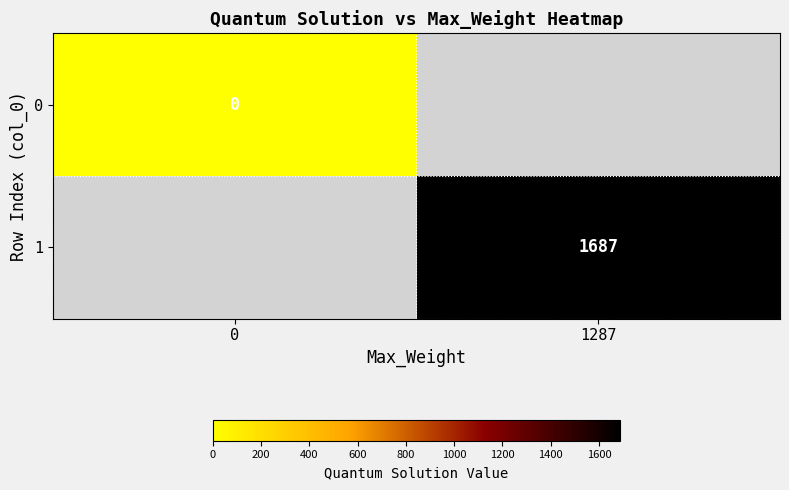

Which category has the highest value across all series?

1287